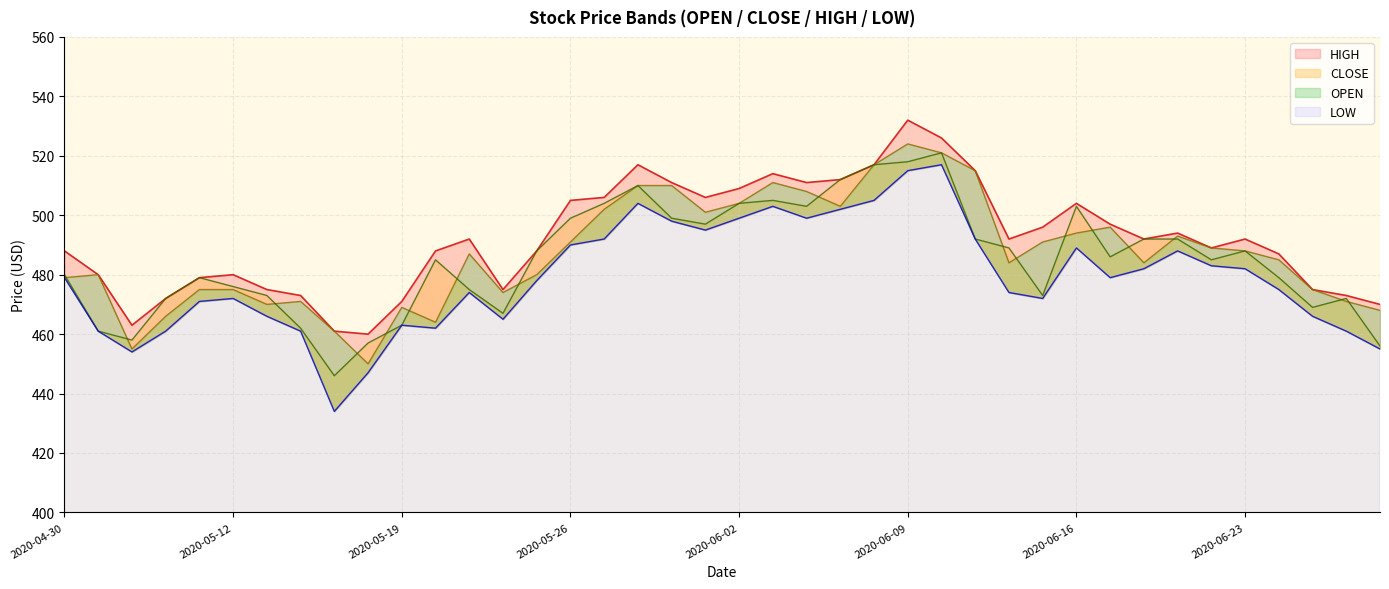

In CLOSE, how many points are higher than both neighbors (excluding endpoints)?

8